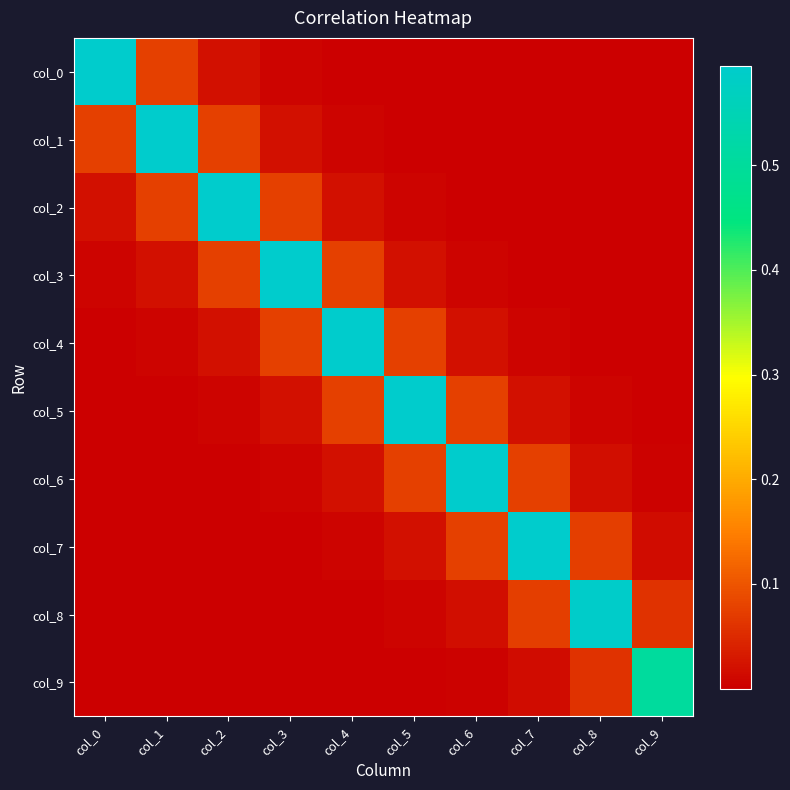

Count the number of data series in this chart.

10